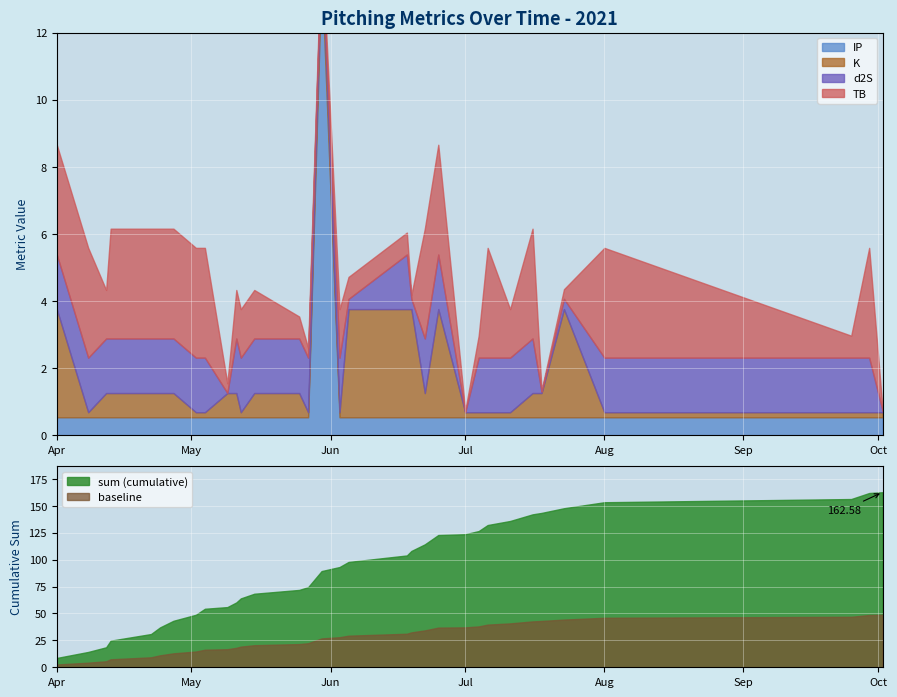

Count the d2S values in the range 1 to 2.

25